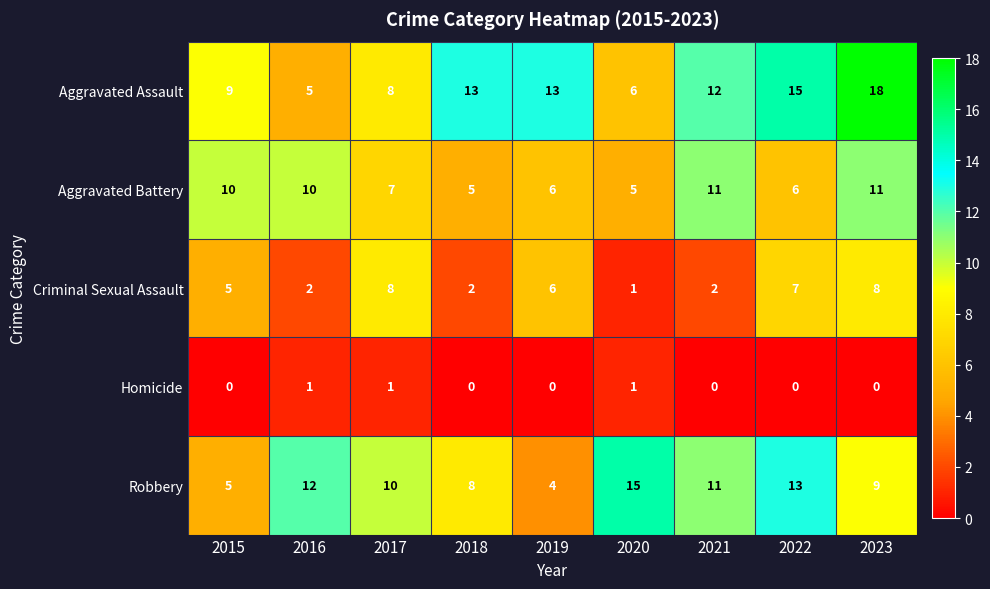

How many data points does each series have?

9